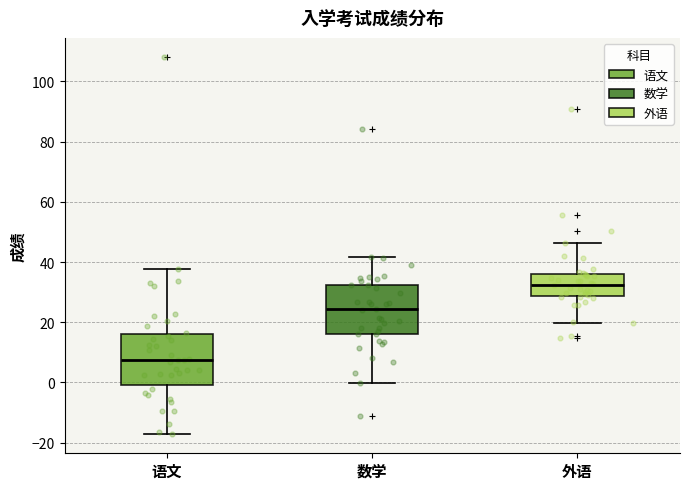

Reading left to right, transcribe this box plot: for each box, give where its median line is, the range the box spans, and where its two whiskers end, as read against the y-axis. The values are not printed on the chart, so give them approximately, as read against the axis.

语文: median 8, box 0 to 16, whiskers -18 to 38
数学: median 24, box 16 to 32, whiskers 0 to 42
外语: median 32, box 28 to 36, whiskers 20 to 46